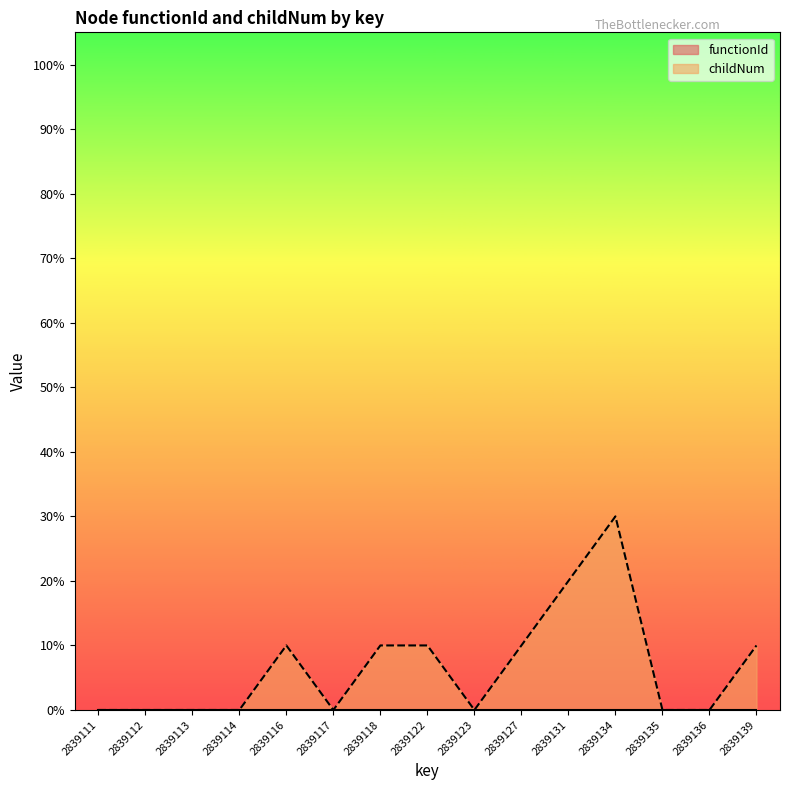

What is the sum of the values at 2839118 and 2839122?

20